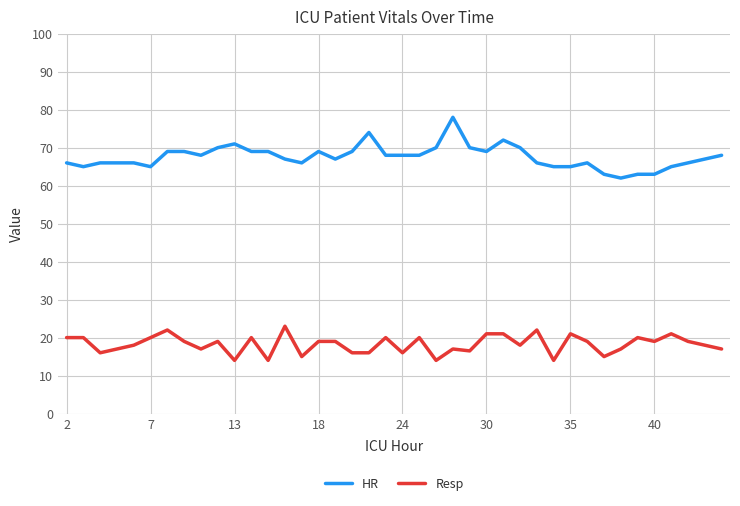

What is the minimum value shown in the chart?

14.0